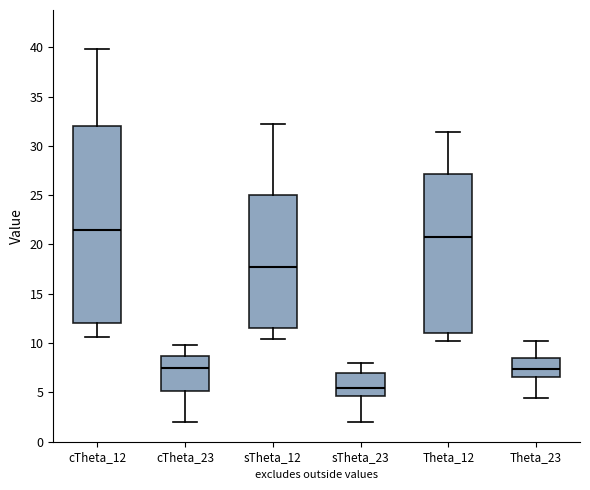

Reading left to right, read every box against the y-axis: the position of its median line, the range the box covers, and the ends of its whiskers. The values are not printed on the chart, so give them approximately, as read against the axis.

cTheta_12: median 21.5, box 12.0 to 32.0, whiskers 10.5 to 40.0
cTheta_23: median 7.5, box 5.0 to 8.5, whiskers 2.0 to 10.0
sTheta_12: median 17.5, box 11.5 to 25.0, whiskers 10.5 to 32.0
sTheta_23: median 5.5, box 4.5 to 7.0, whiskers 2.0 to 8.0
Theta_12: median 21.0, box 11.0 to 27.0, whiskers 10.0 to 31.5
Theta_23: median 7.5, box 6.5 to 8.5, whiskers 4.5 to 10.0